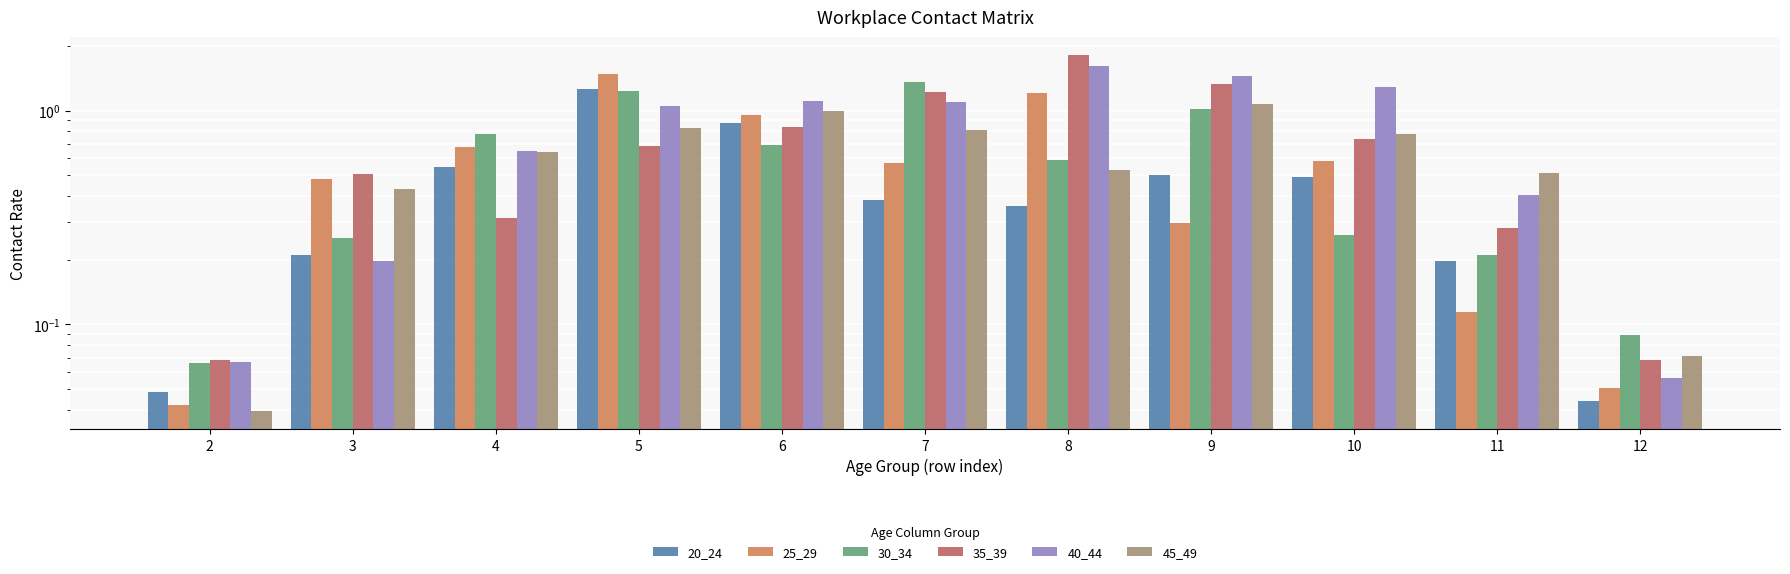

List the labels in order of 45_49 value, largest first.

9, 6, 5, 7, 10, 4, 8, 11, 3, 12, 2